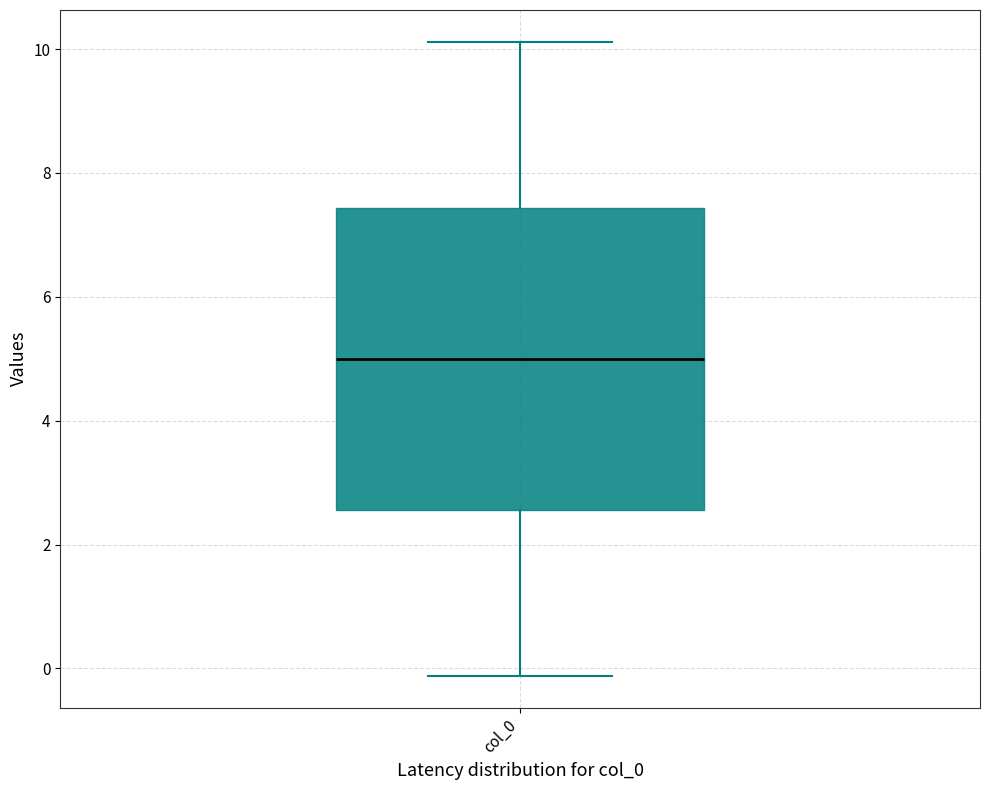

Where is the lower edge of the box for col_0 on the y-axis? The values are not printed on the chart, so give them approximately, as read against the axis.

2.6